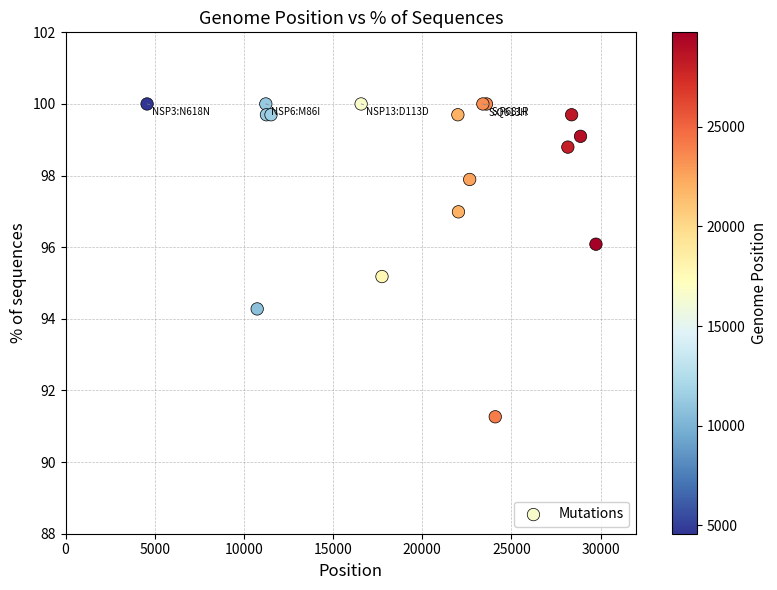

What Y value in the scatter plot is closest to 95?

95.2